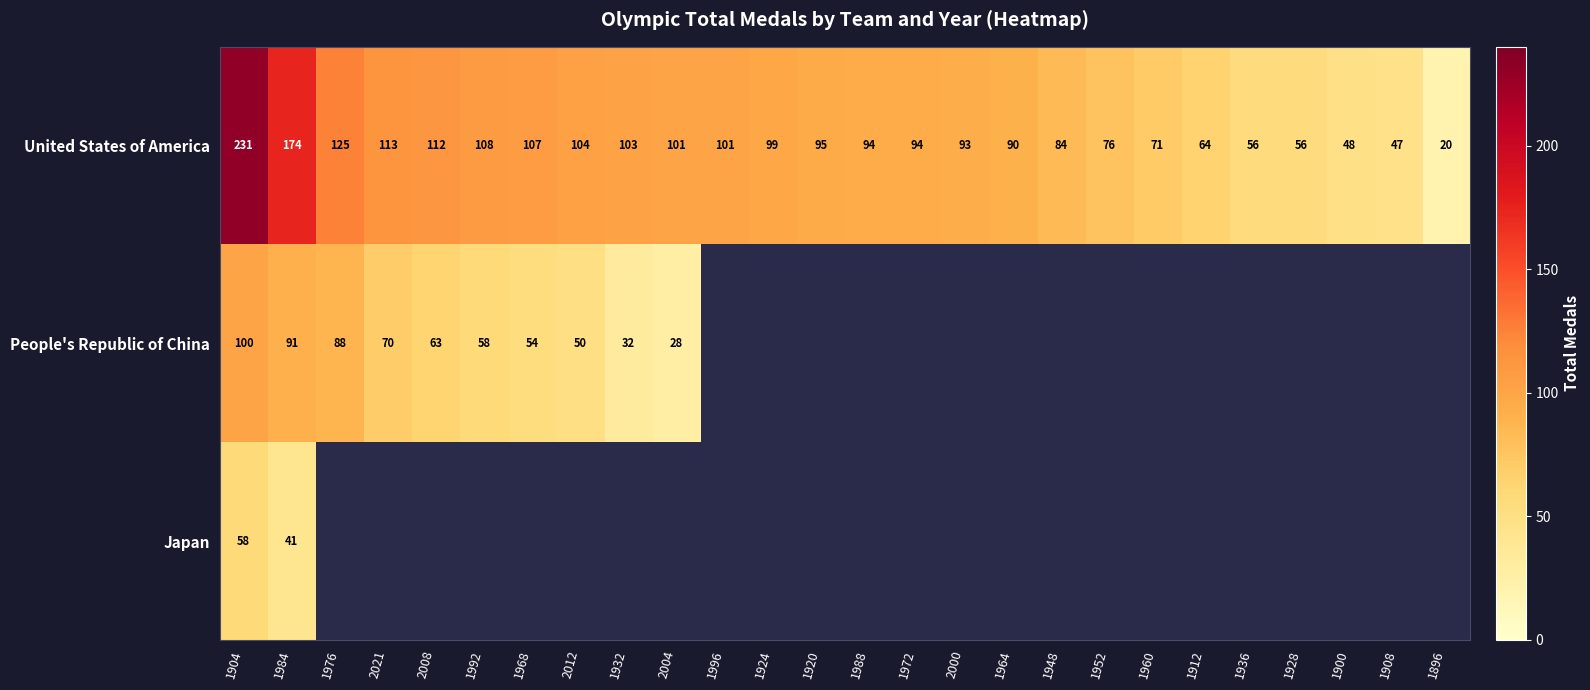

Which category has the lowest value across all series?

1896